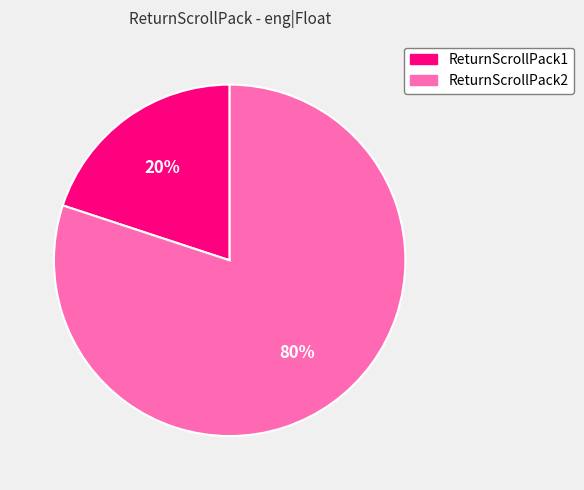

Is ReturnScrollPack2 the majority of the pie?

Yes